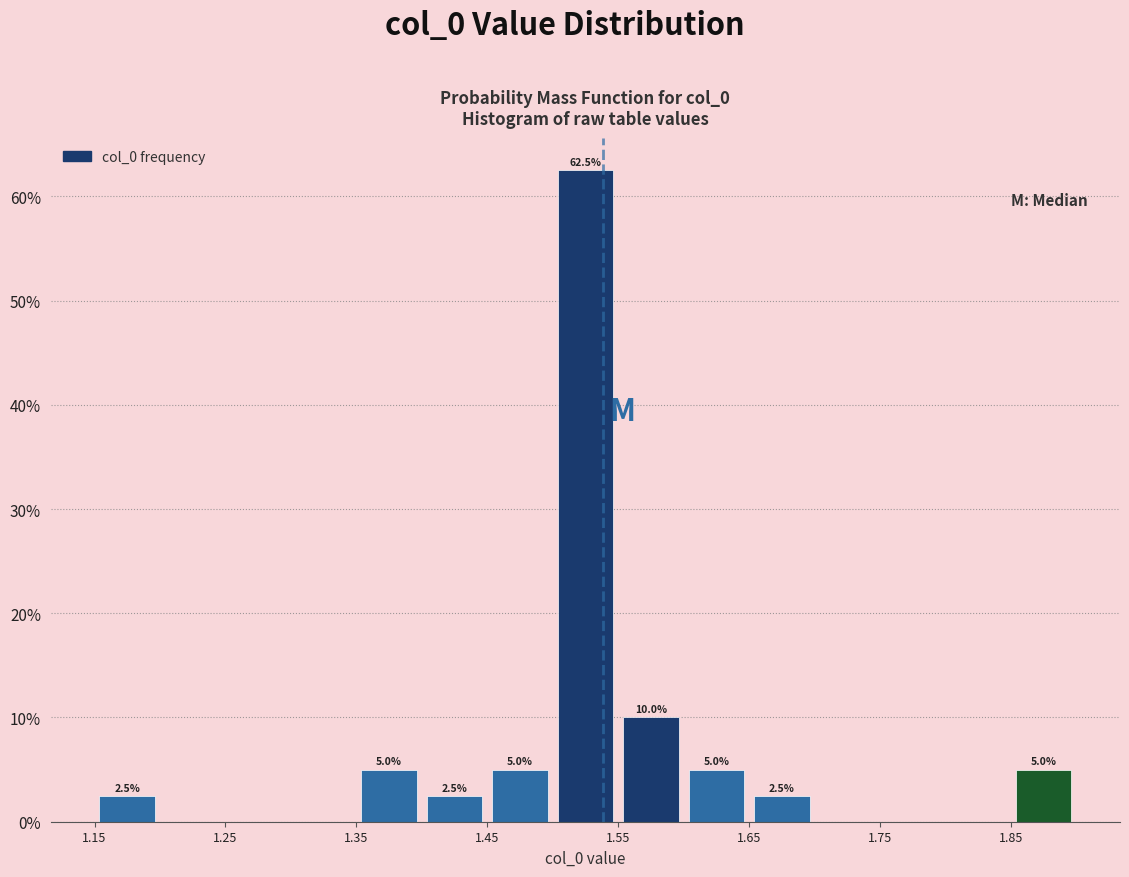

Which range on the x-axis has the tallest bar?

1.50 to 1.55